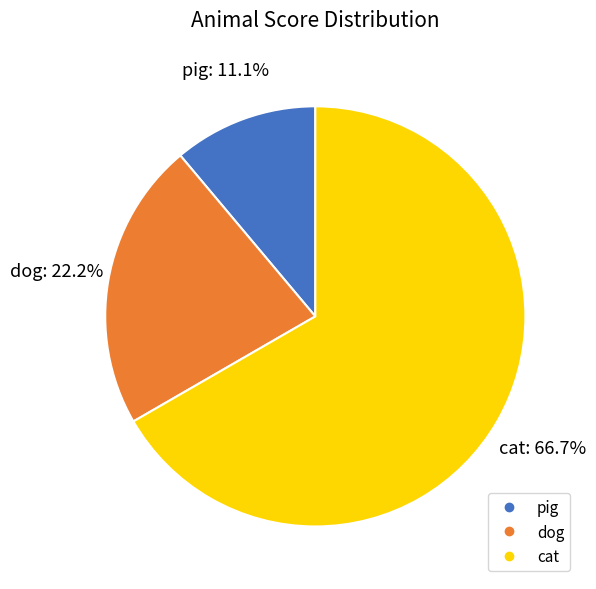

Which slice is the smallest?

pig